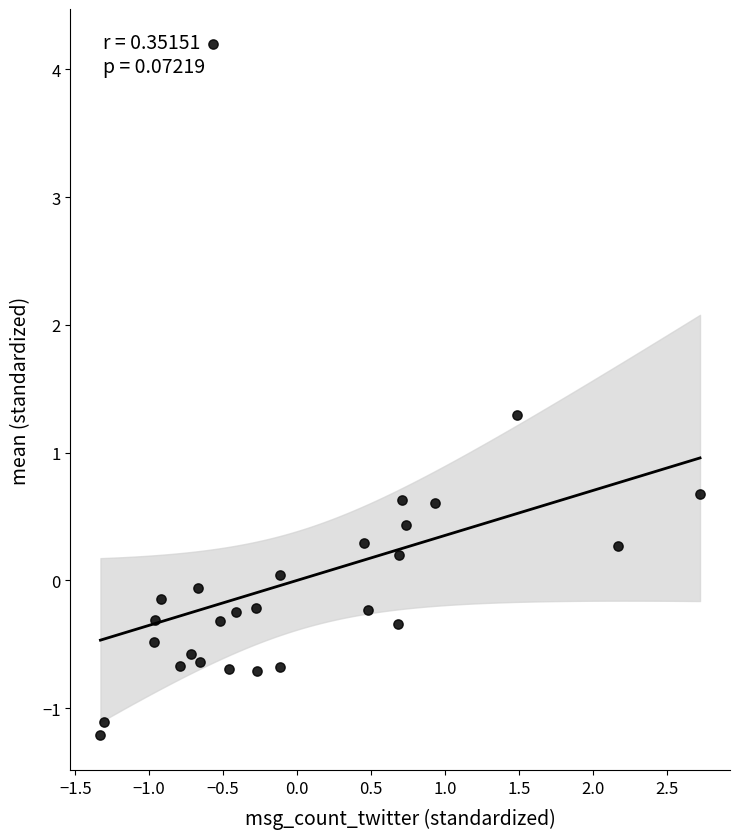

What is the range of X values (max minus min)?

4.1